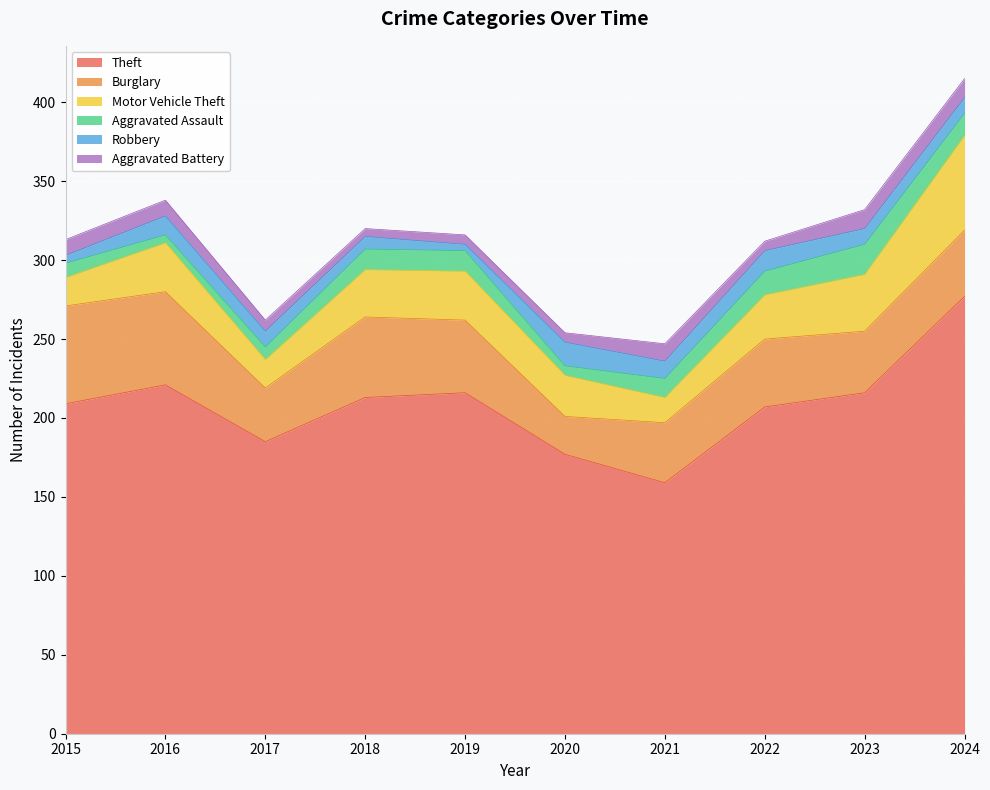

Reading right to left, what are all the values shown in this chart?

Theft: 277	216	207	159	177	216	213	185	221	209
Burglary: 42	39	43	38	24	46	51	34	59	62
Motor Vehicle Theft: 60	36	28	16	26	31	30	18	31	18
Aggravated Assault: 14	19	15	12	6	13	13	8	5	9
Robbery: 10	10	13	11	15	4	8	10	12	5
Aggravated Battery: 12	12	6	11	6	6	5	7	10	10